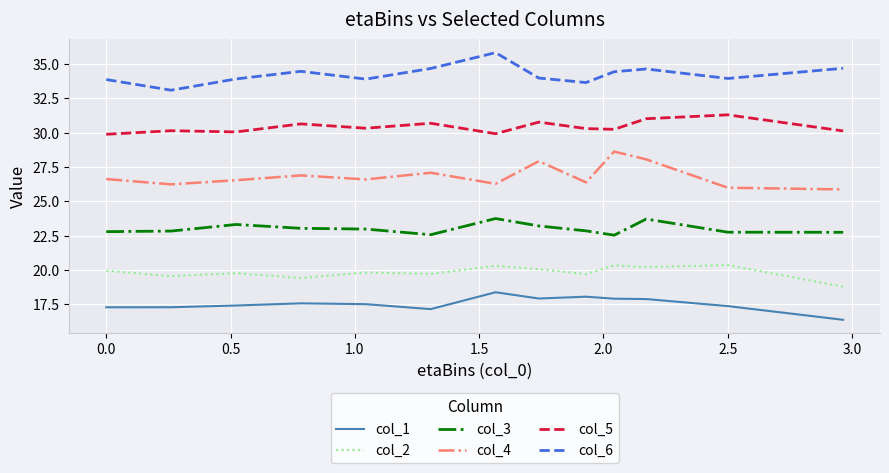

At how many categories does at least one series exceed 32?

13